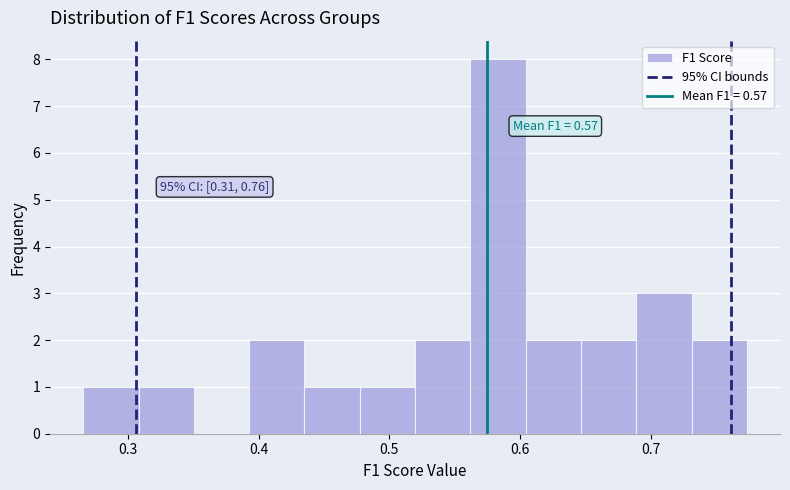

Over which range of the x-axis is the bar tallest?

0.56 to 0.60